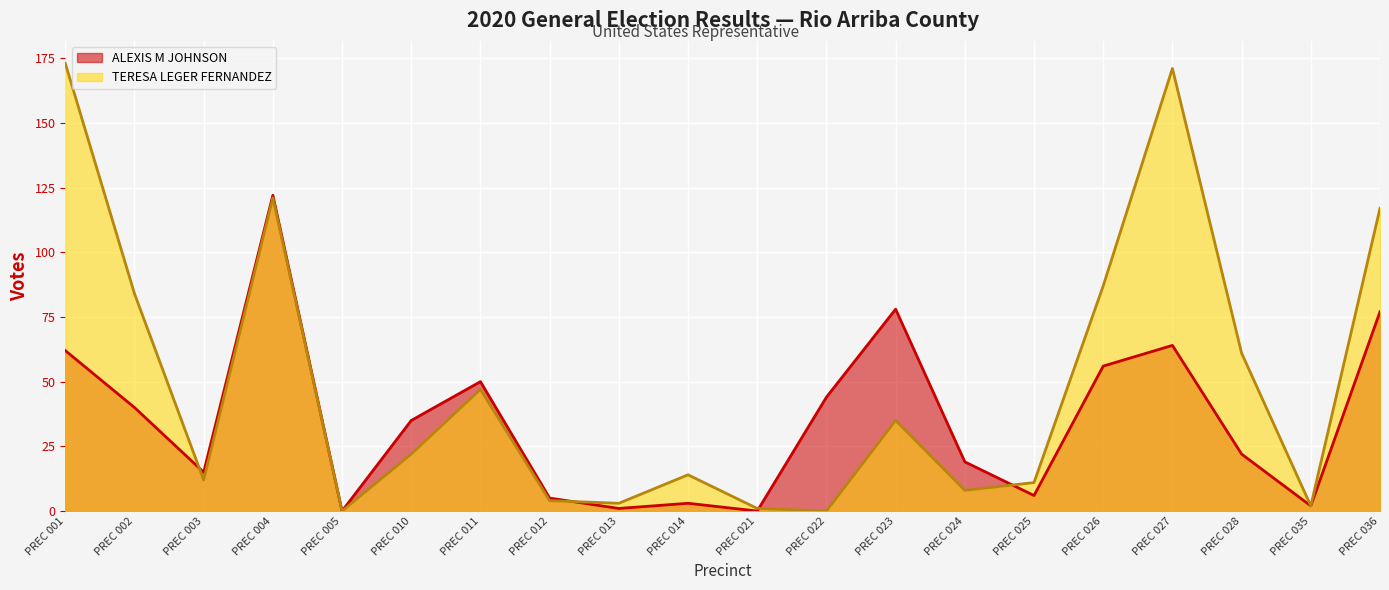

Which has a higher value, PREC 014 or PREC 023?

PREC 023